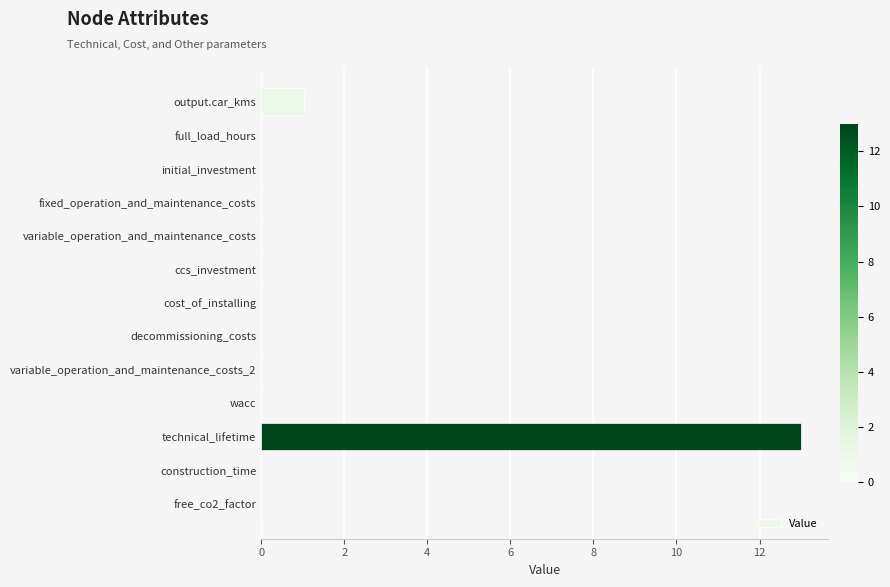

The chart shows a value of 0.0 at cost_of_installing. True or false?

True